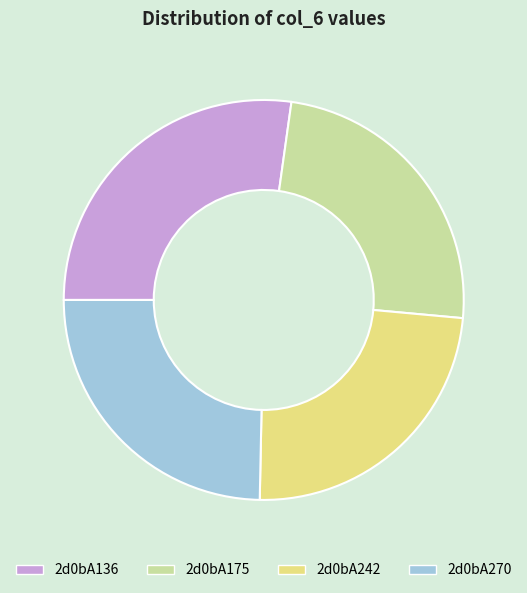

Is the sum of 2d0bA175 and 2d0bA270 greater than half?

No